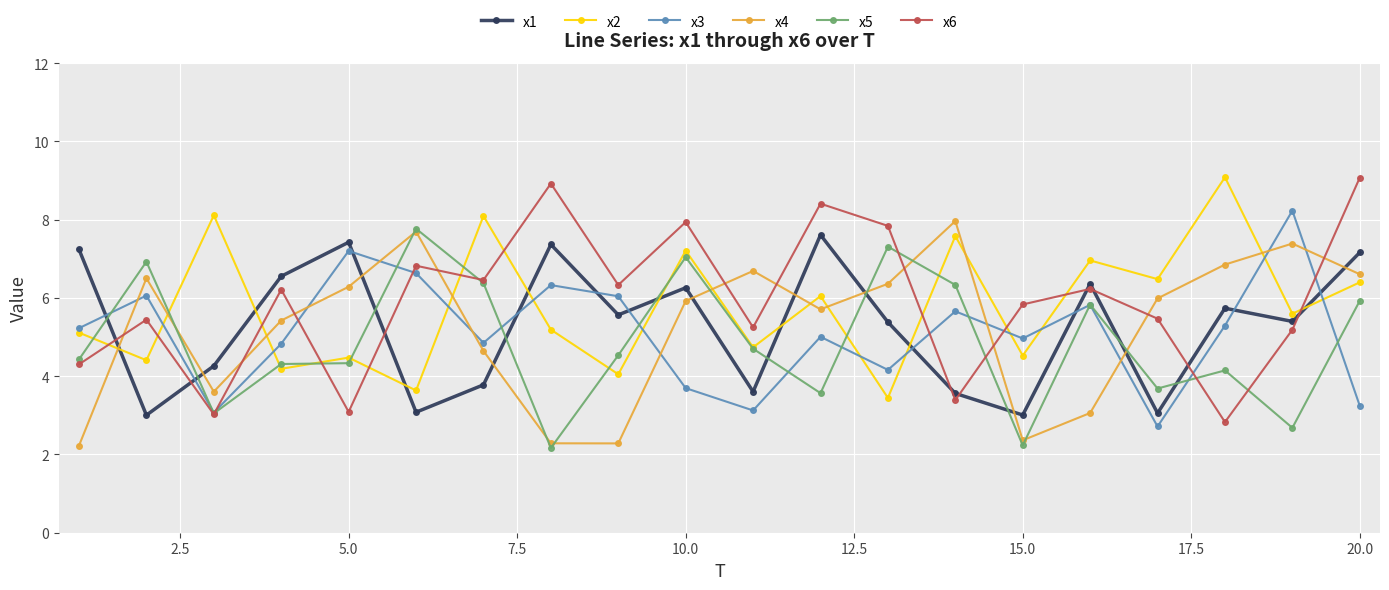

How many series are shown in this chart?

6